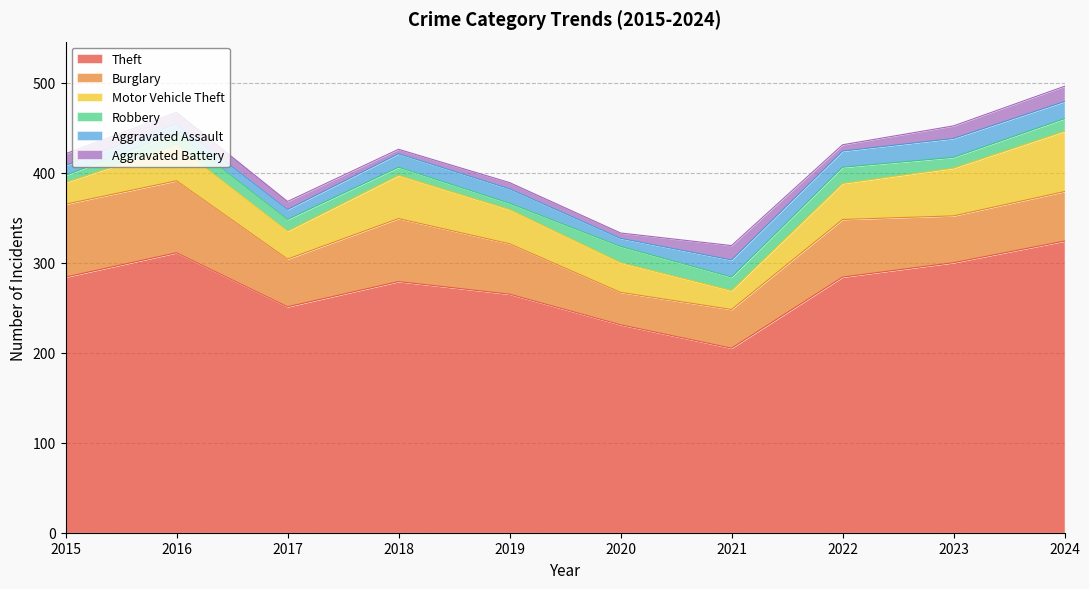

Which series changed the most between 2020 and 2024?

Theft